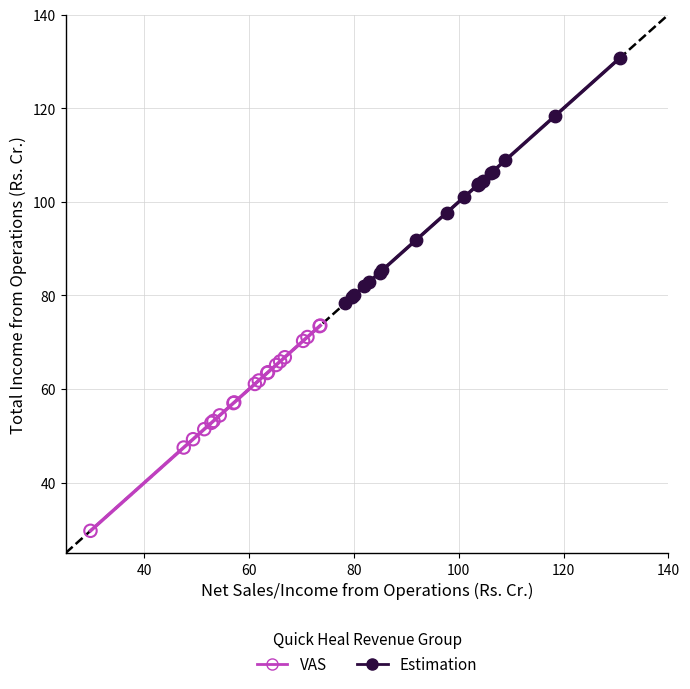

Which series reaches the minimum Y coordinate?

VAS